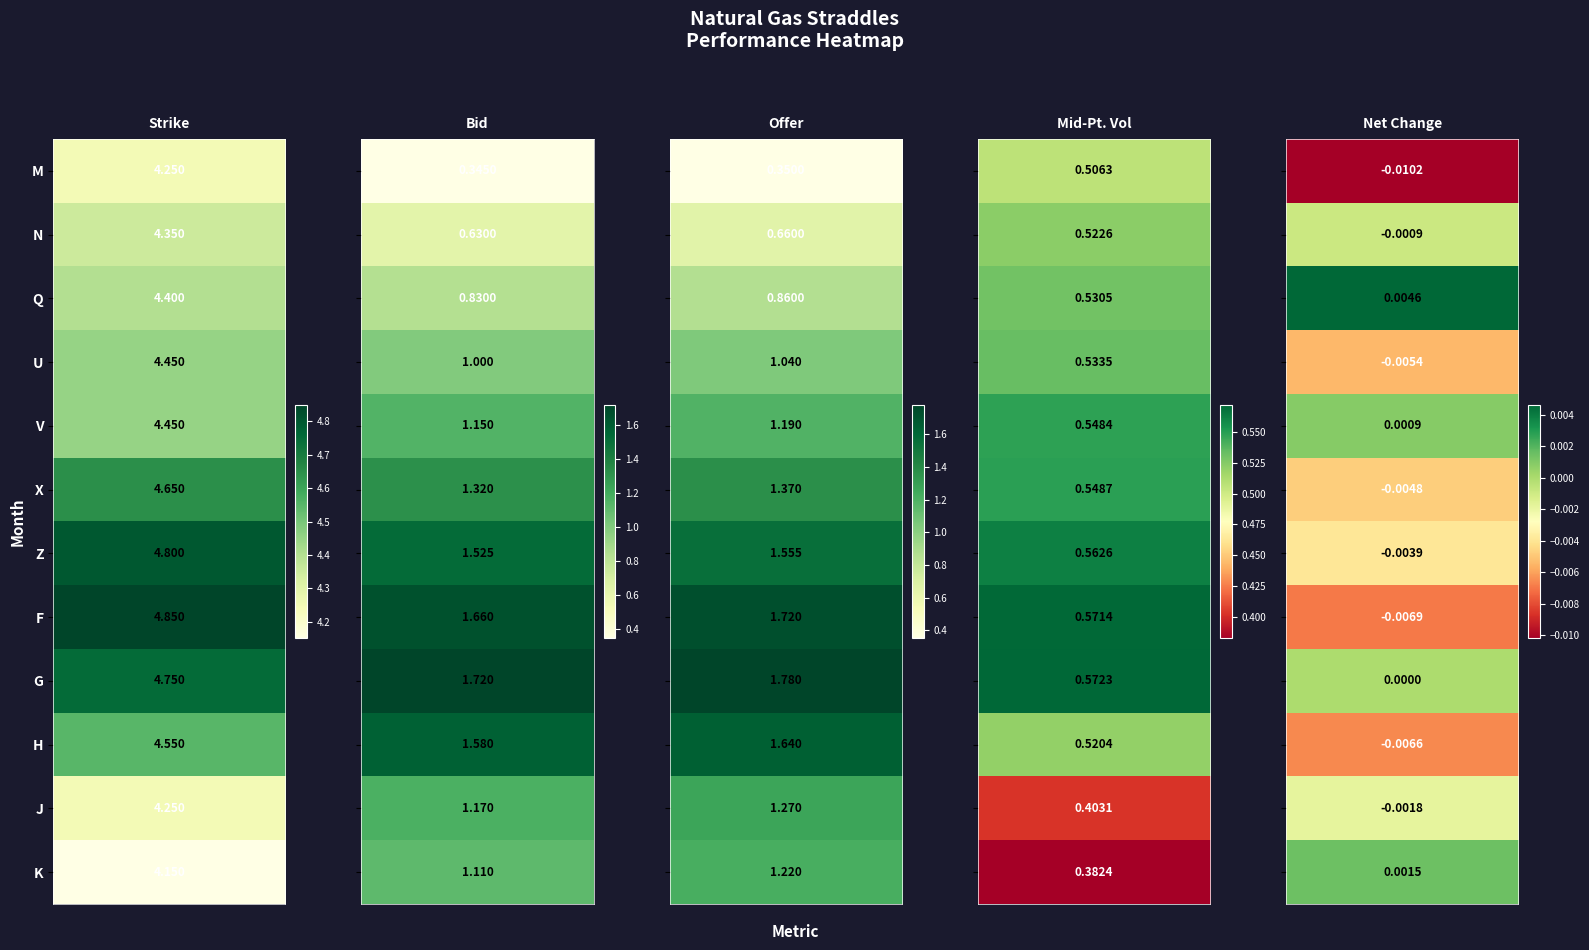

List the series in order of their peak value, highest first.

F, Z, G, X, H, U, V, Q, N, M, J, K